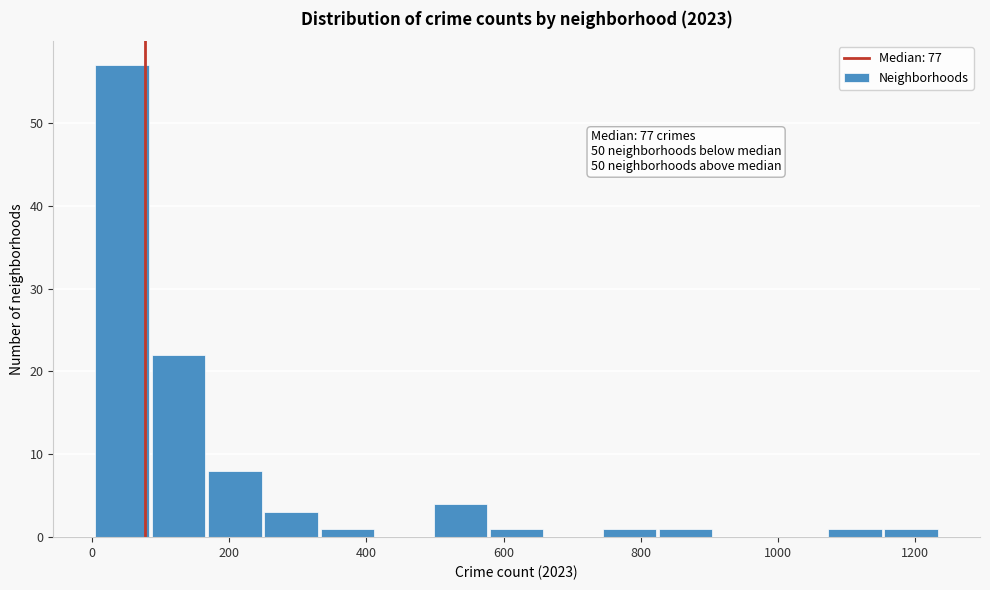

Over which range of the x-axis is the bar tallest?

0 to 80